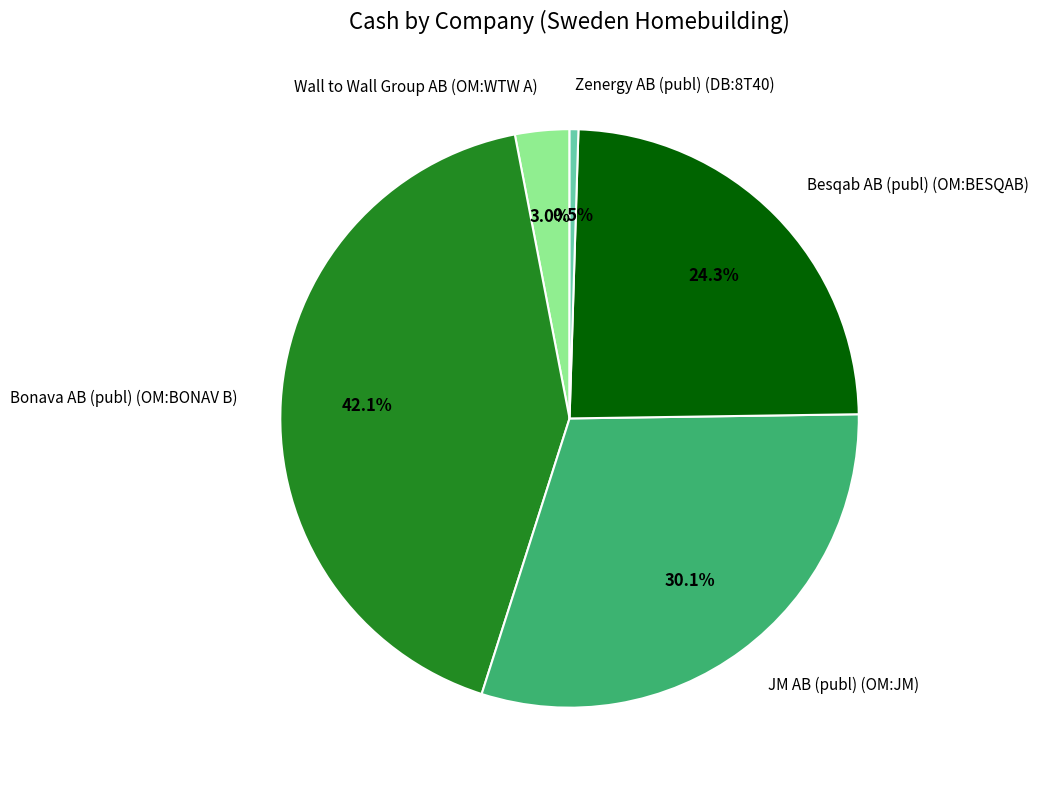

How much of the chart is everything except JM AB (publ) (OM:JM)?

69.9%